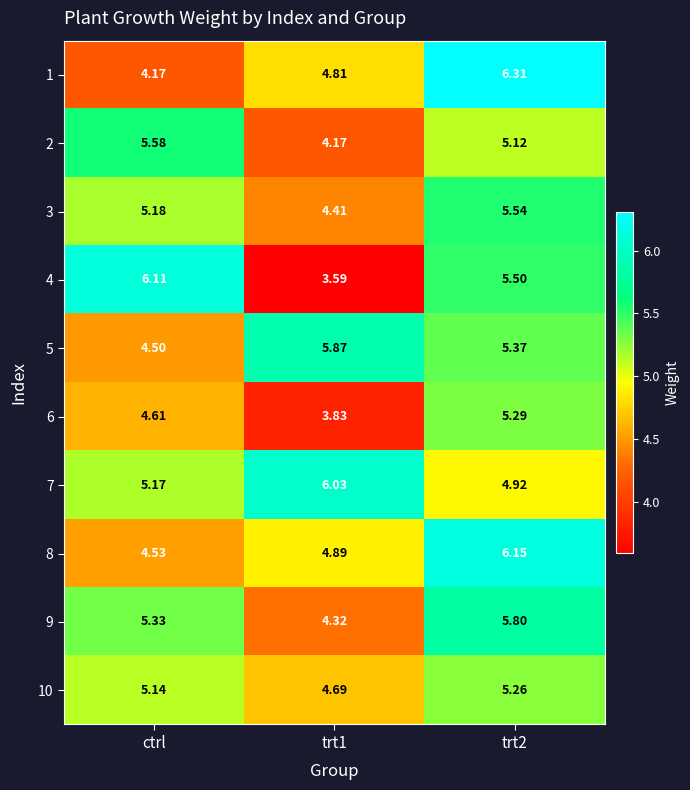

Rank the series at trt1 from highest to lowest value.

7, 5, 8, 1, 10, 3, 9, 2, 6, 4